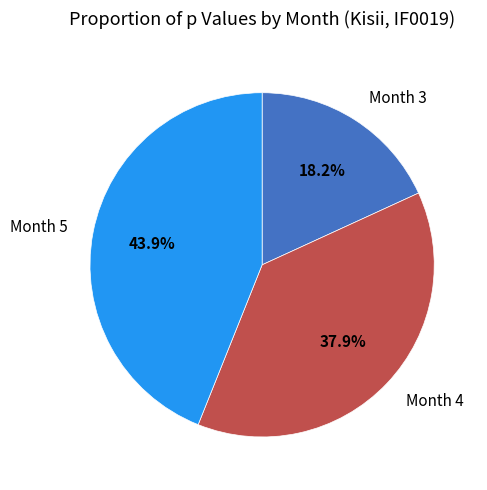

The Month 5 slice represents 55% of the pie. True or false?

False